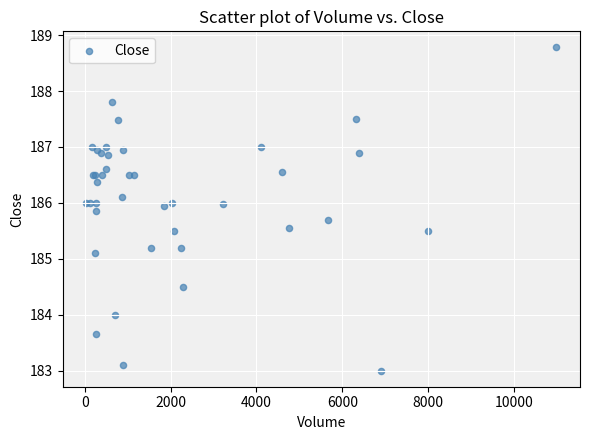

What Y value in the scatter plot is closest to 185?

185.1